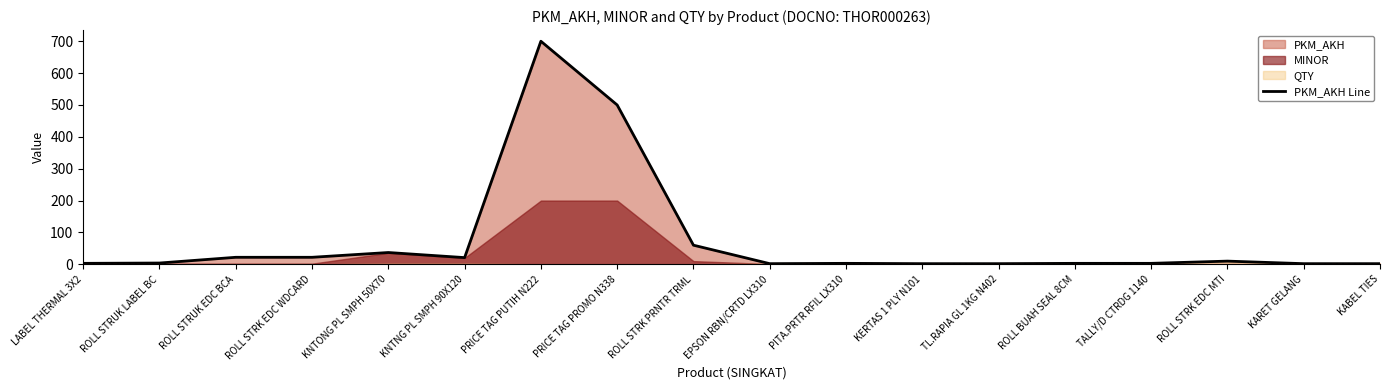

What is the greatest value displayed?

700